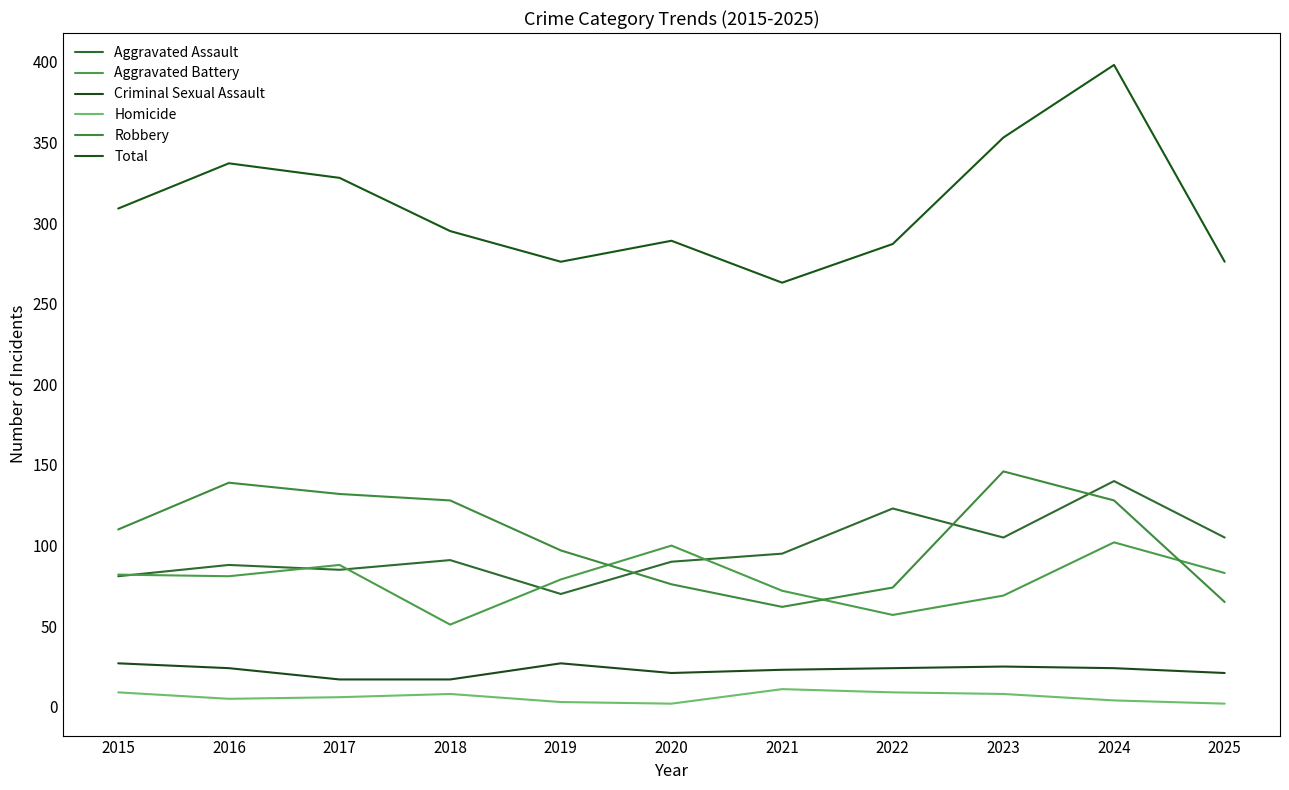

True or false: Total has a value of 263 at 2021.

True